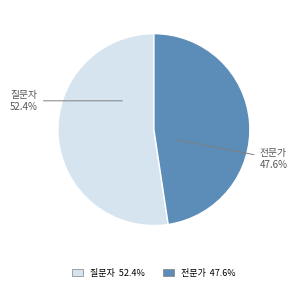

Do 질문자 and 전문가 together represent more than half of the pie?

Yes